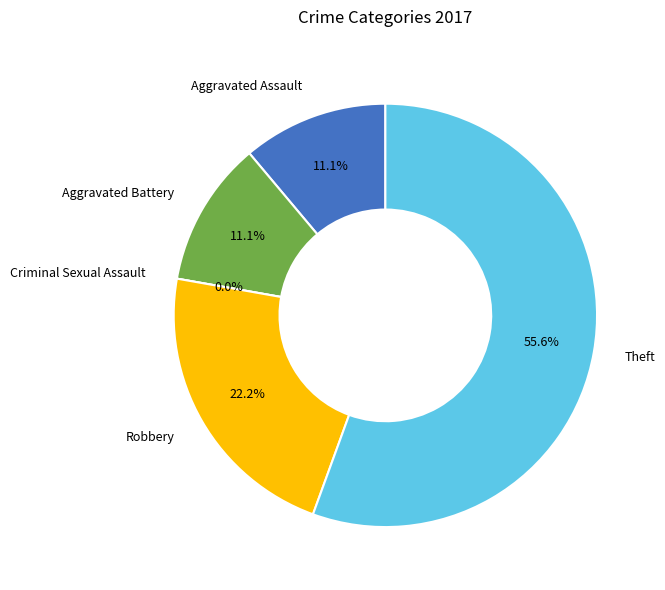

To the nearest percent, what is the difference between the largest and smallest slice percentages?

56%